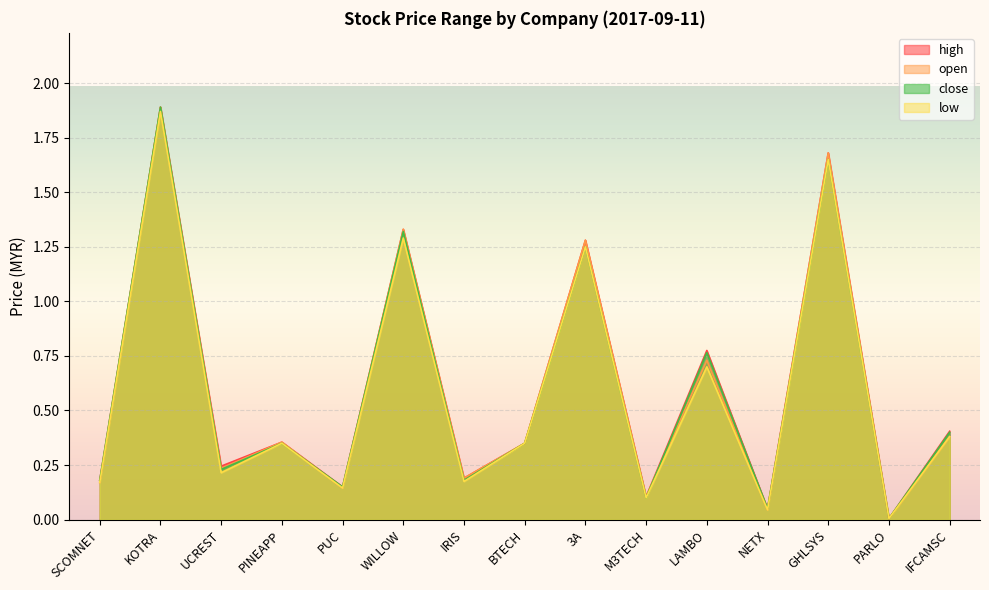

The low series shows 2.8 at GHLSYS. True or false?

False